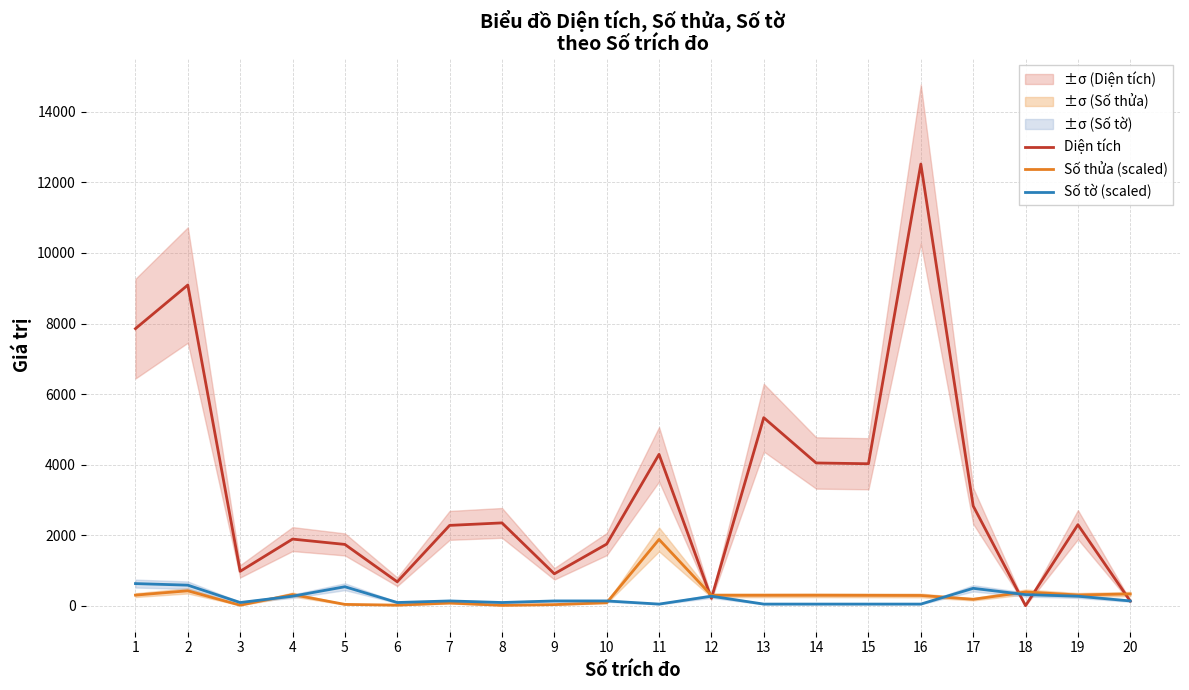

Reading right to left, list all the values displayed in this chart.

Diện tích: 129.8	2295.7	0.0	2828.0	12521.0	4024.0	4046.0	5330.0	207.7	4290.0	1746.0	903.2	2346.8	2276.0	677.0	1736.5	1887.2	973.8	9091.0	7854.0
Số thửa (scaled): 331.5	303.4	388.1	180.9	289.2	292.3	294.5	293.6	293.2	1878.1	83.3	30.3	9.8	74.9	14.7	36.1	314.6	13.4	421.5	299.4
Số tờ (scaled): 134.2	268.3	313.0	491.9	44.7	44.7	44.7	44.7	268.3	44.7	134.2	134.2	89.4	134.2	89.4	536.6	268.3	89.4	581.3	626.1